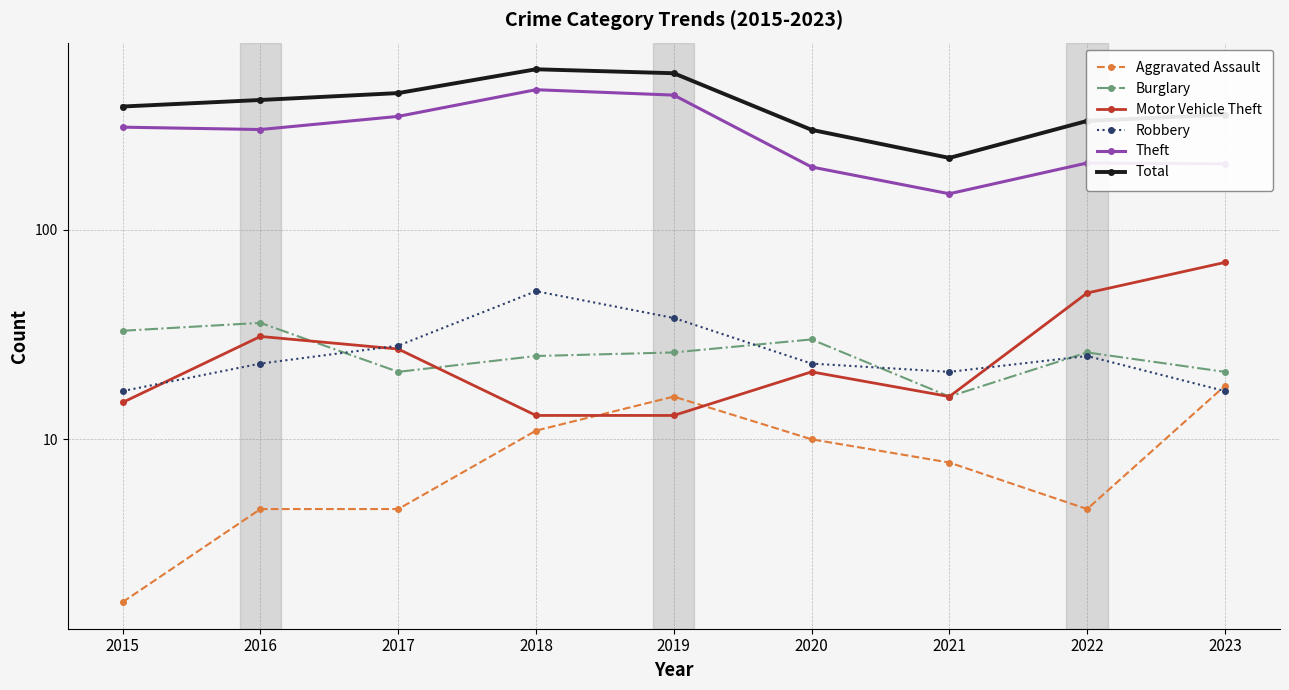

Which category has the highest value in the Burglary series?

2016